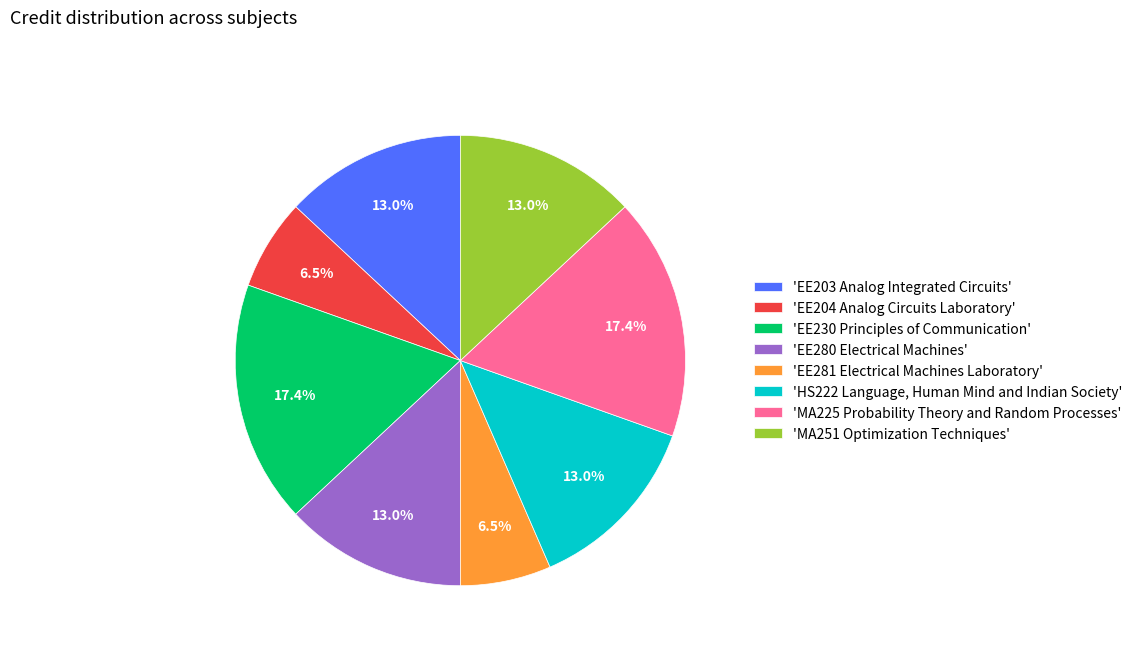

How much of the chart is everything except 'EE230 Principles of Communication'?

82.6%